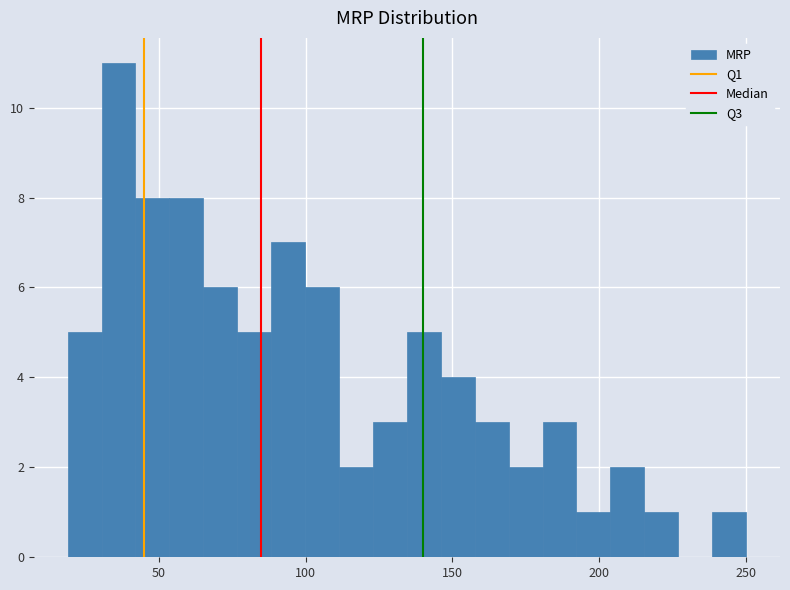

Read against the x-axis, roughly where is the centre of the tallest bar?

35